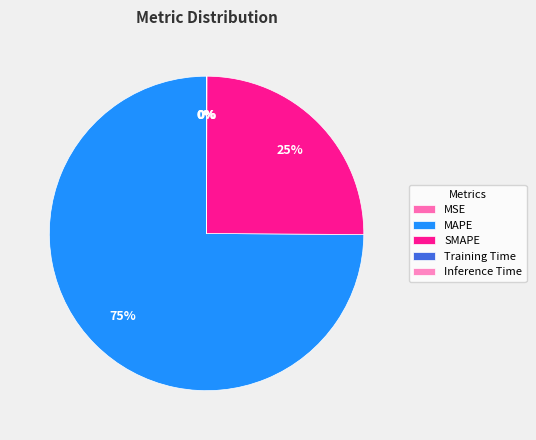

Combined, do Inference Time and MSE account for over 50%?

No